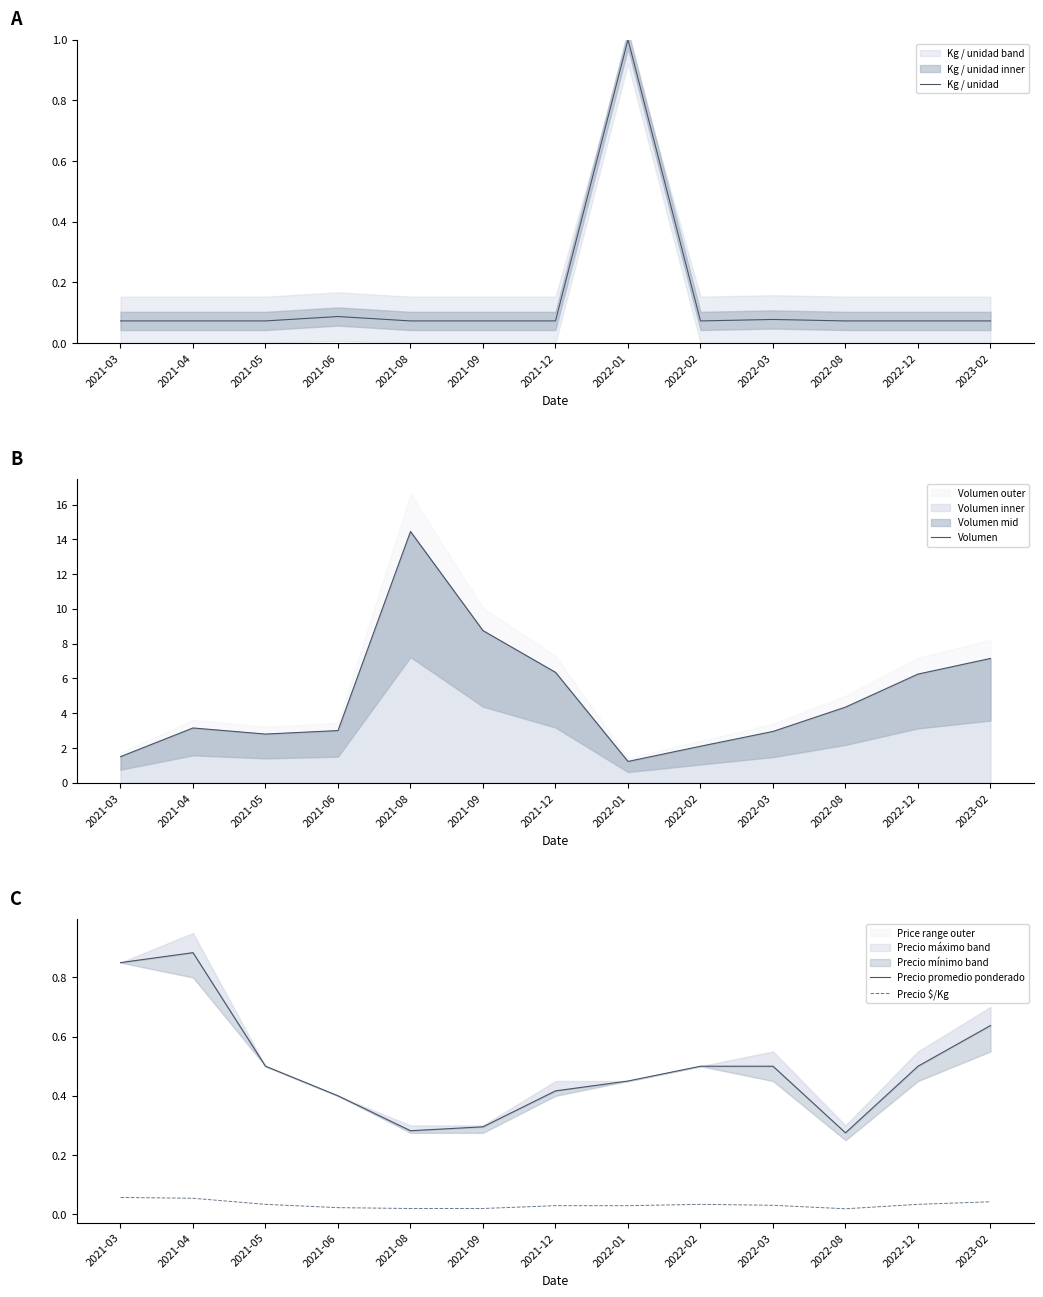

List the labels in order of Volumen value, smallest first.

2022-01, 2021-03, 2022-02, 2021-05, 2022-03, 2021-06, 2021-04, 2022-08, 2022-12, 2021-12, 2023-02, 2021-09, 2021-08